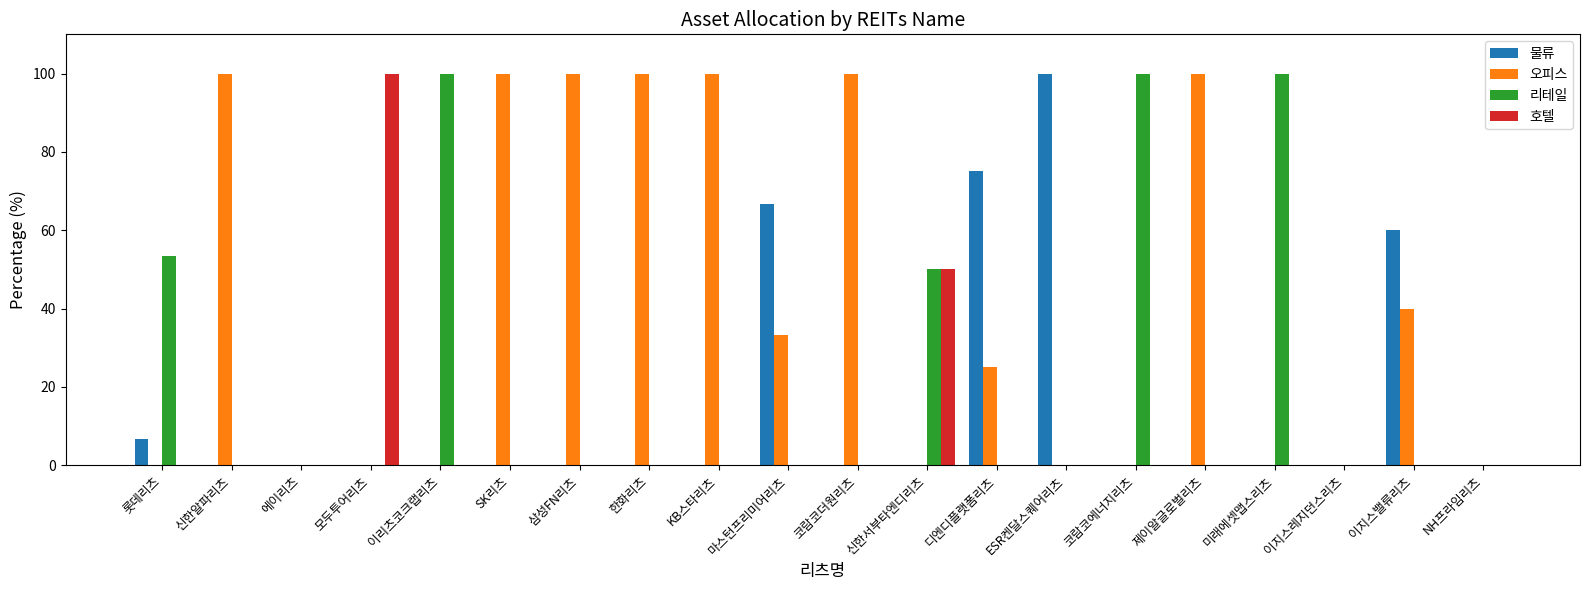

Between 에이리츠 and KB스타리츠, which series saw the biggest shift?

오피스